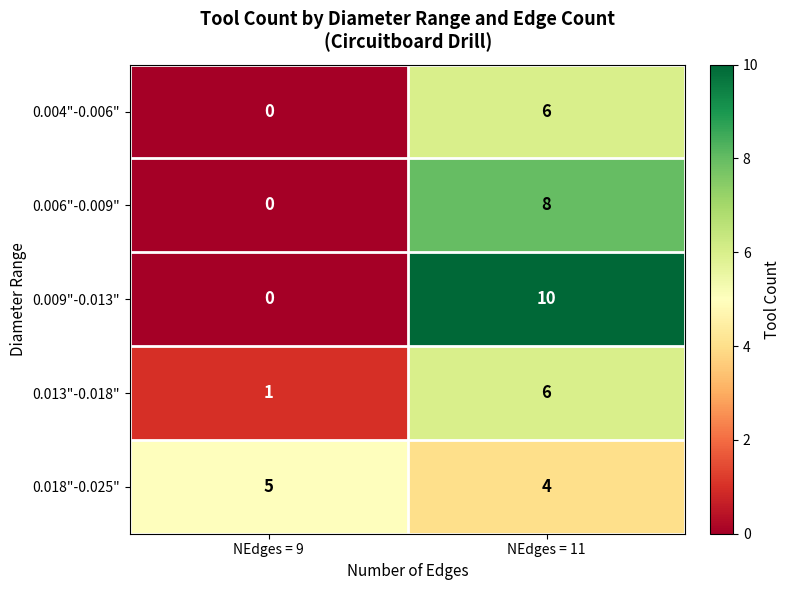

Is it true that 0.018"-0.025" equals 2 at NEdges = 11?

False